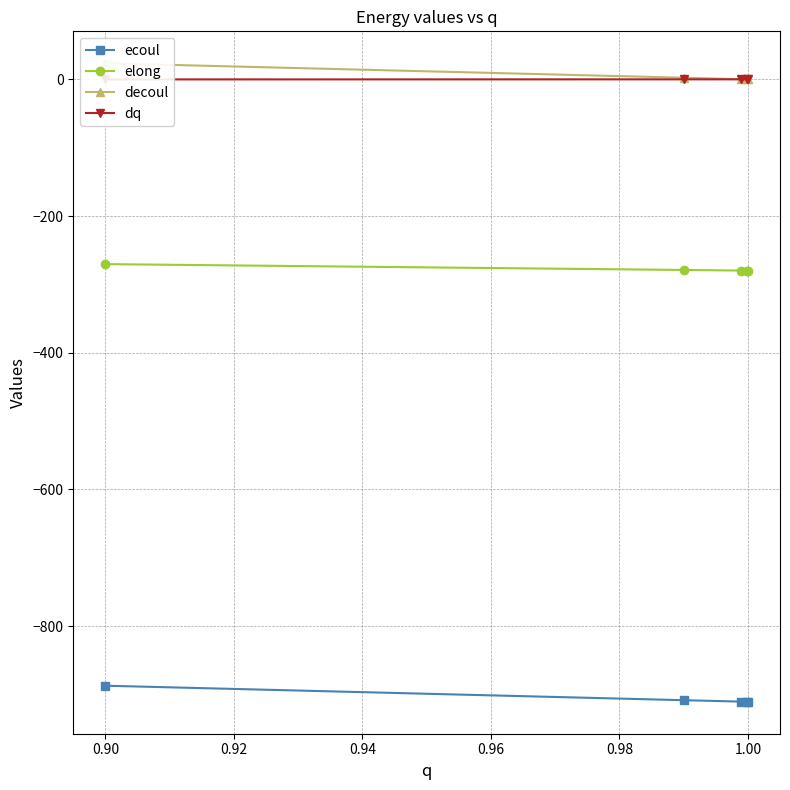

What is the maximum value for ecoul?

-887.3